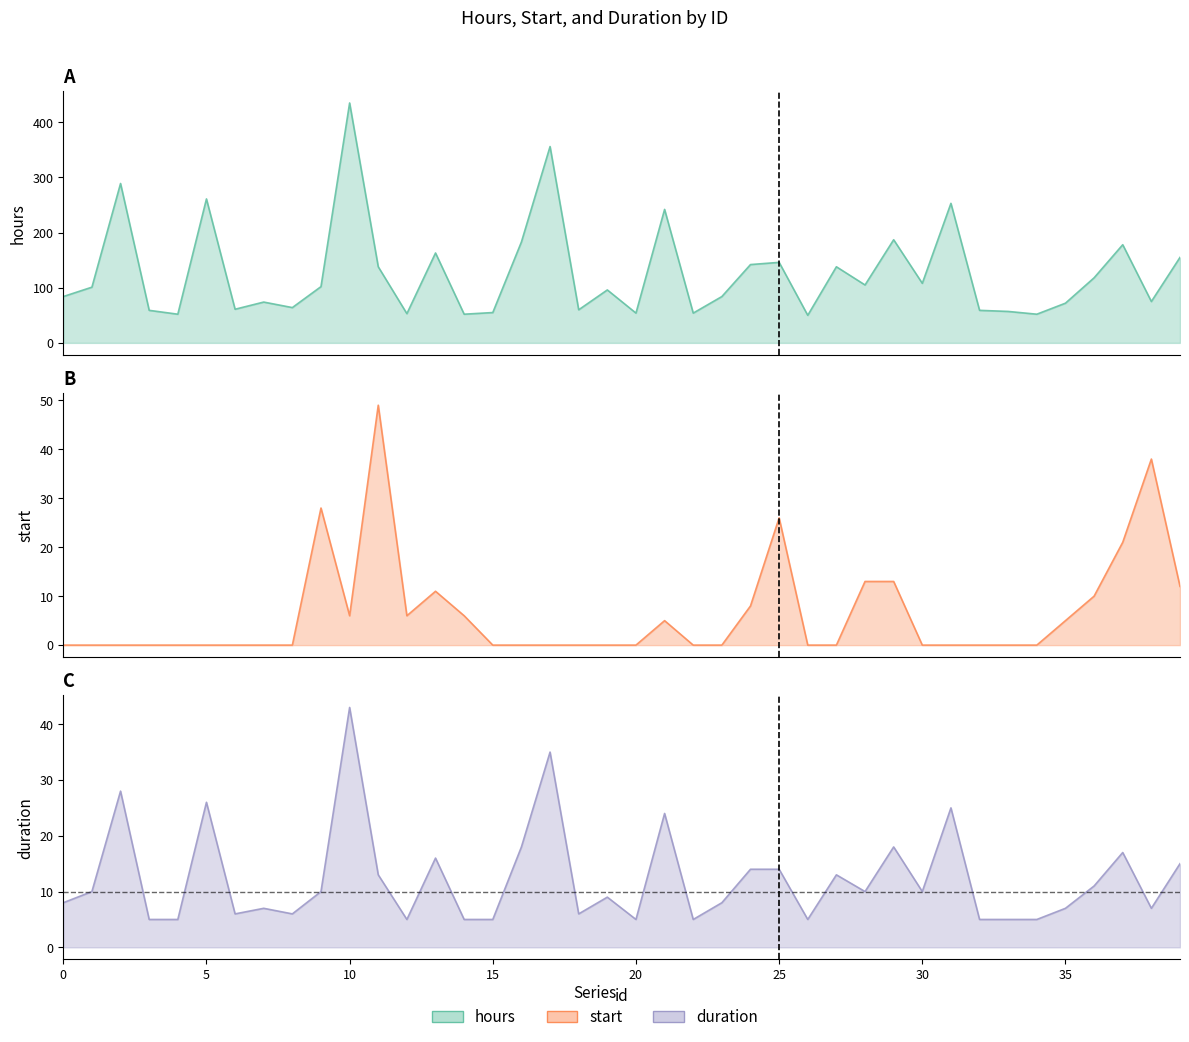

What is the difference between the duration values at 30 and 26?

5